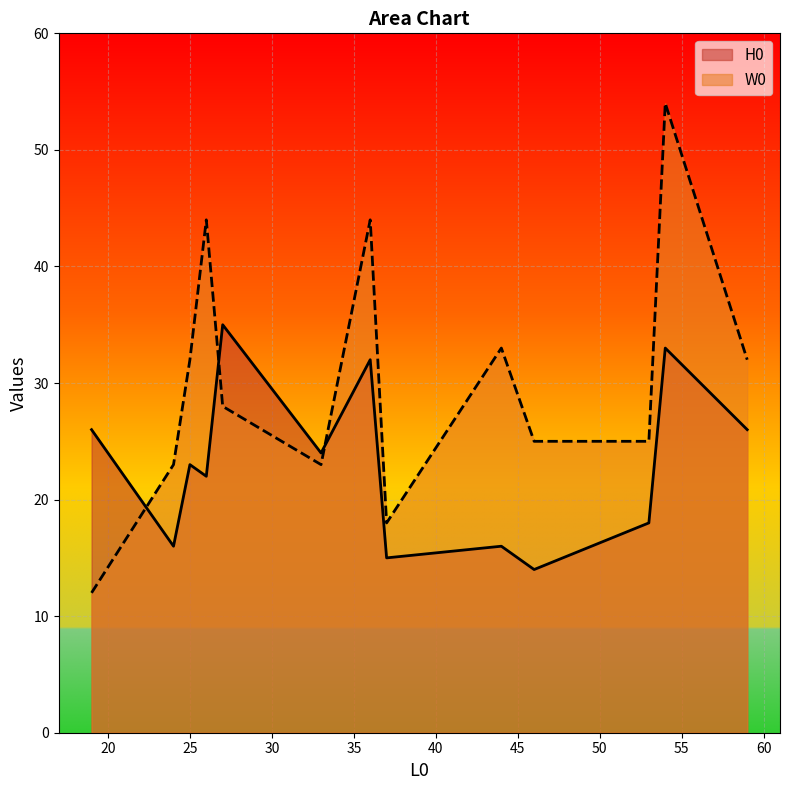

Reading left to right, transcribe all the data shown in this chart.

H0: 54=33	53=18	33=24	46=14	25=23	26=22	19=26	44=16	37=15	36=32	59=26	24=16	27=35
W0: 54=54	53=25	33=23	46=25	25=32	26=44	19=12	44=33	37=18	36=44	59=32	24=23	27=28